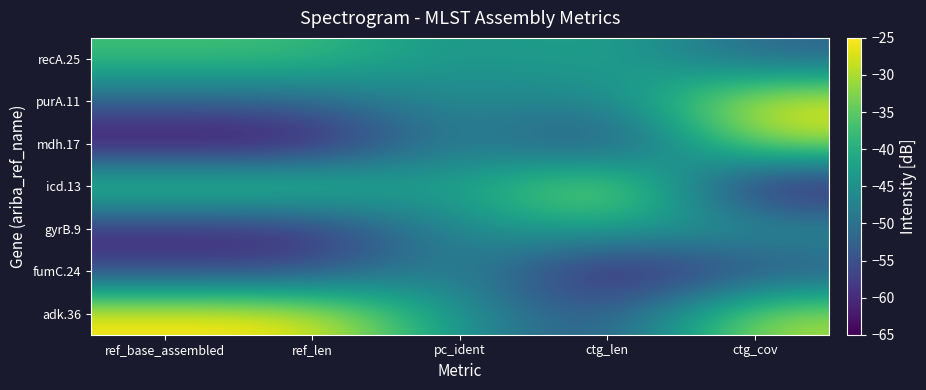

Between ref_base_assembled and ctg_len, which is larger?

ref_base_assembled